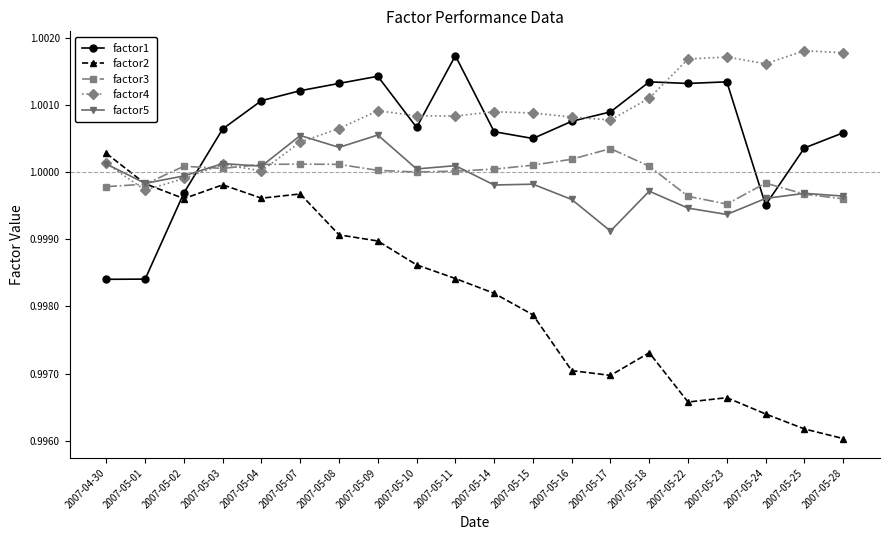

At which label does factor2 reach its minimum?

2007-05-28